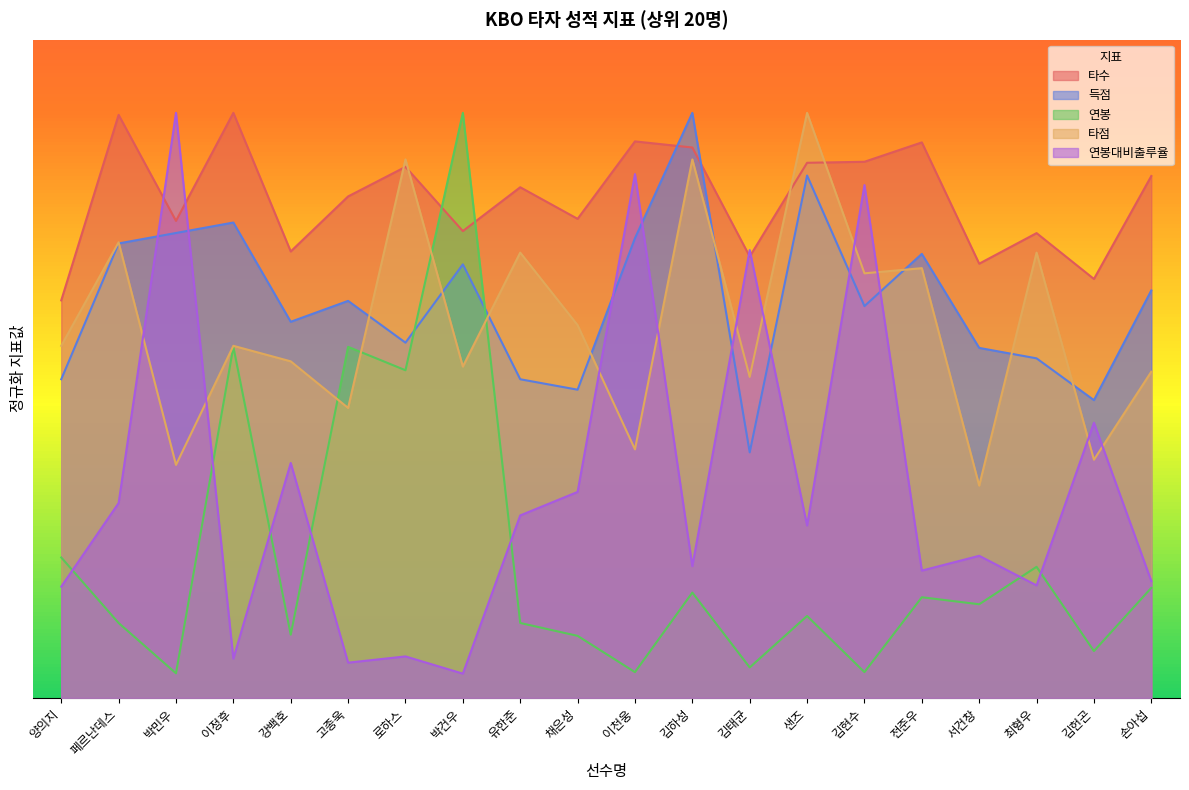

How many data points in 연봉 are less than 64?

10